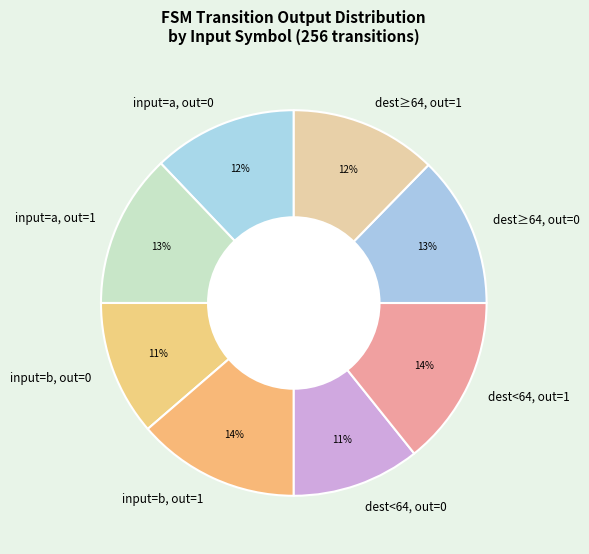

To the nearest percent, what is the average slice percentage?

12%